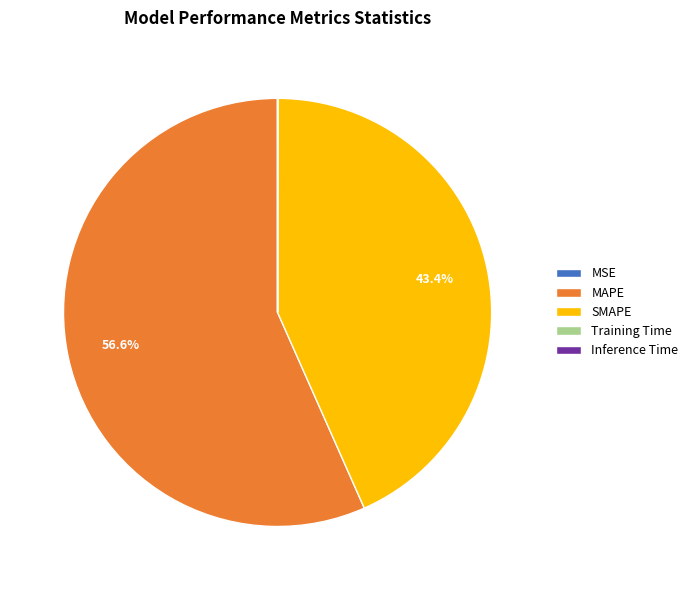

Which category has the biggest portion of the pie?

MAPE